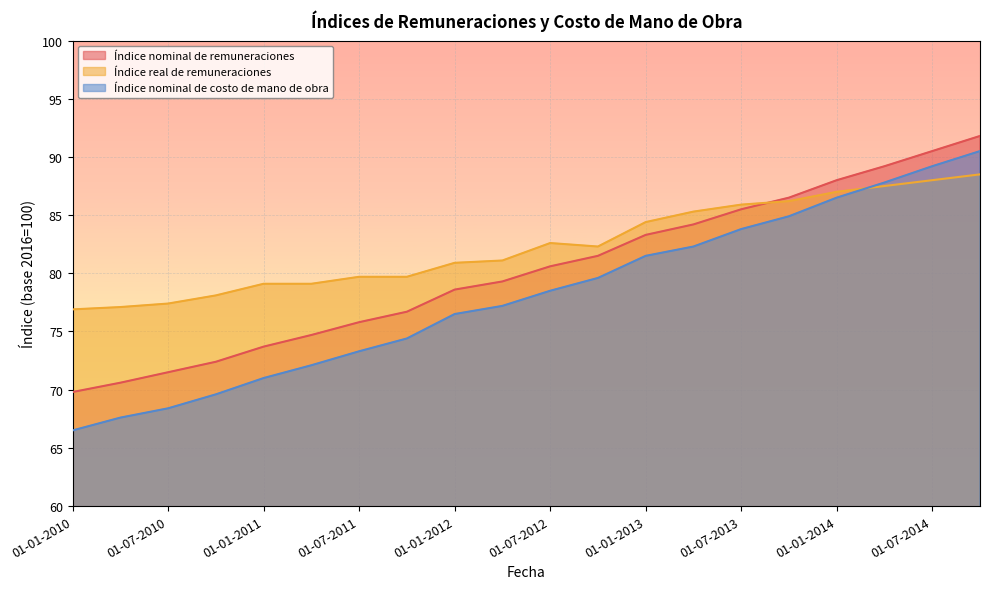

How many distinct data groups are displayed?

3